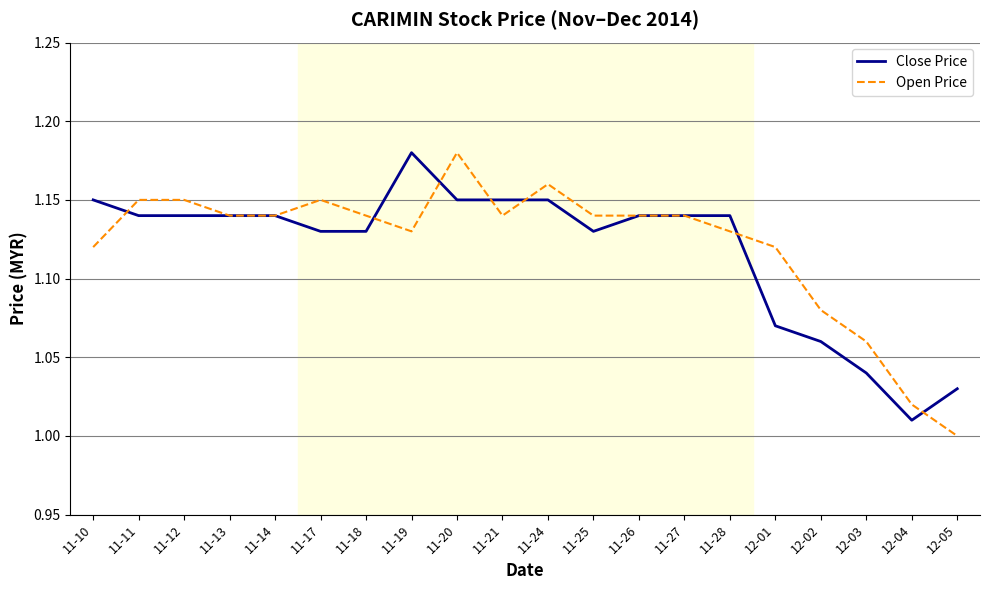

What is the total value across all series at 11-21?

2.3